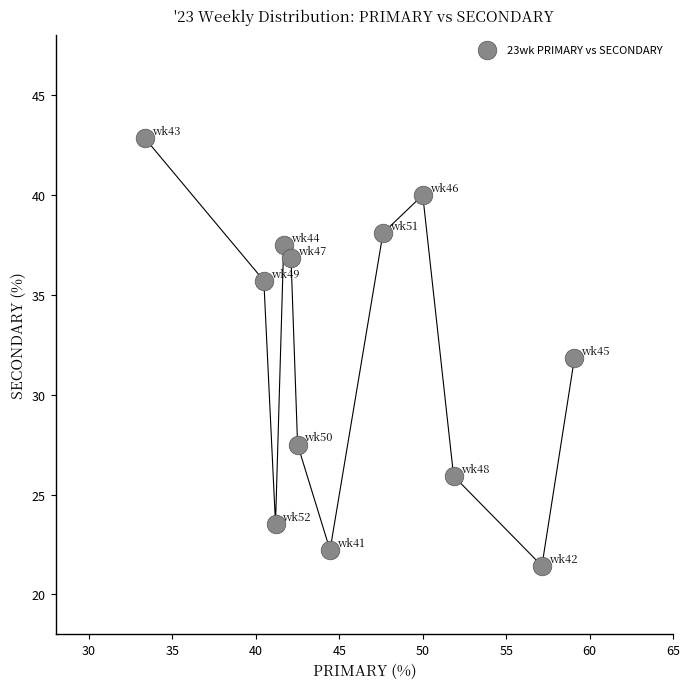

What is the average X value?

46.0